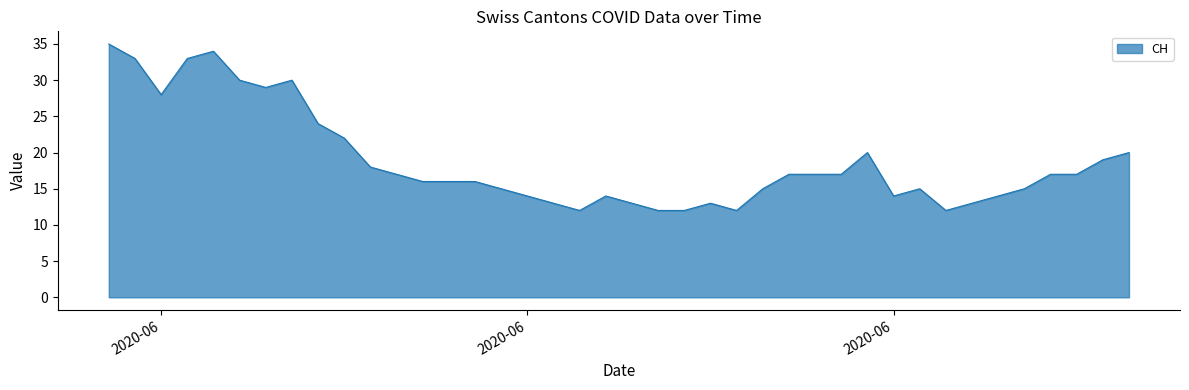

What is the smallest value displayed?

12